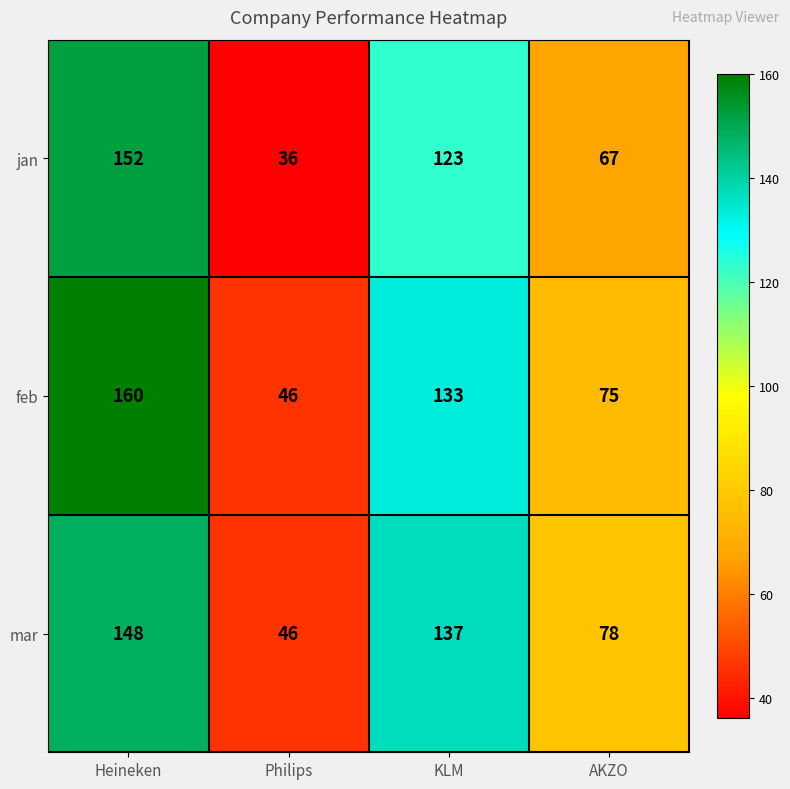

What is the sum of the feb values at KLM and Philips?

179